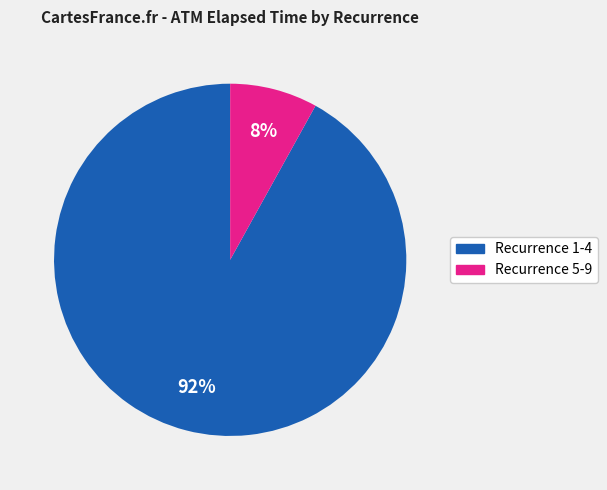

Is there a majority slice in this chart?

Yes